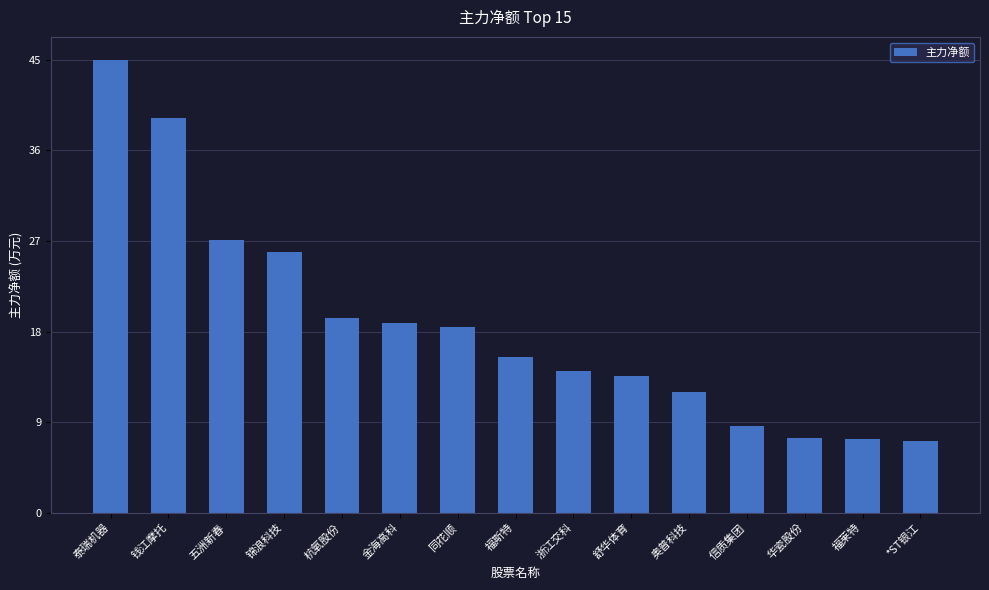

Does the chart contain any negative values?

No